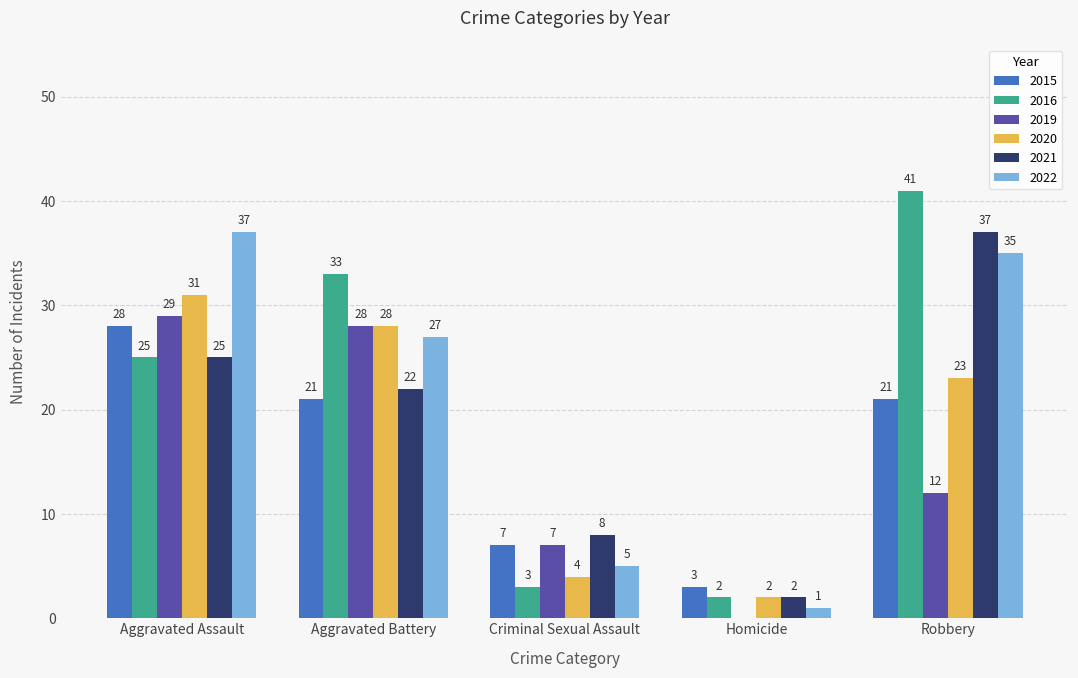

Reading right to left, list all the values displayed in this chart.

2015: Robbery=21	Homicide=3	Criminal Sexual Assault=7	Aggravated Battery=21	Aggravated Assault=28
2016: Robbery=41	Homicide=2	Criminal Sexual Assault=3	Aggravated Battery=33	Aggravated Assault=25
2019: Robbery=12	Homicide=0	Criminal Sexual Assault=7	Aggravated Battery=28	Aggravated Assault=29
2020: Robbery=23	Homicide=2	Criminal Sexual Assault=4	Aggravated Battery=28	Aggravated Assault=31
2021: Robbery=37	Homicide=2	Criminal Sexual Assault=8	Aggravated Battery=22	Aggravated Assault=25
2022: Robbery=35	Homicide=1	Criminal Sexual Assault=5	Aggravated Battery=27	Aggravated Assault=37